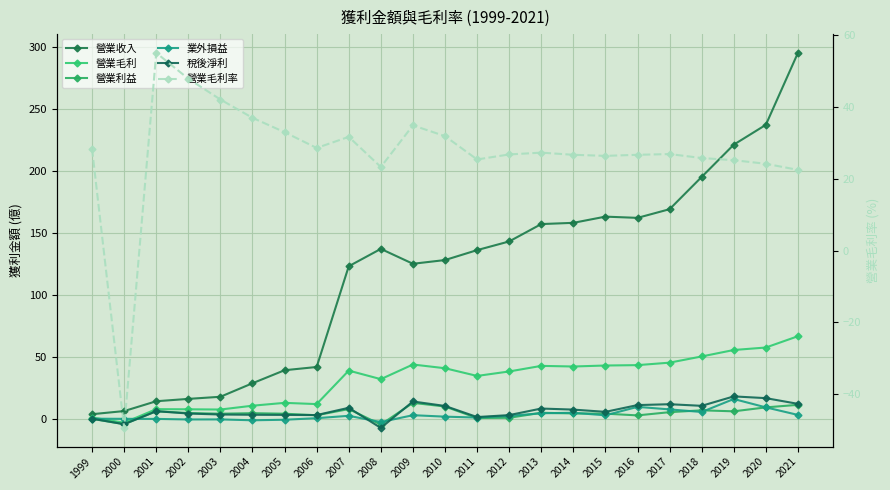

What is the total value across all series at 2021?

410.7